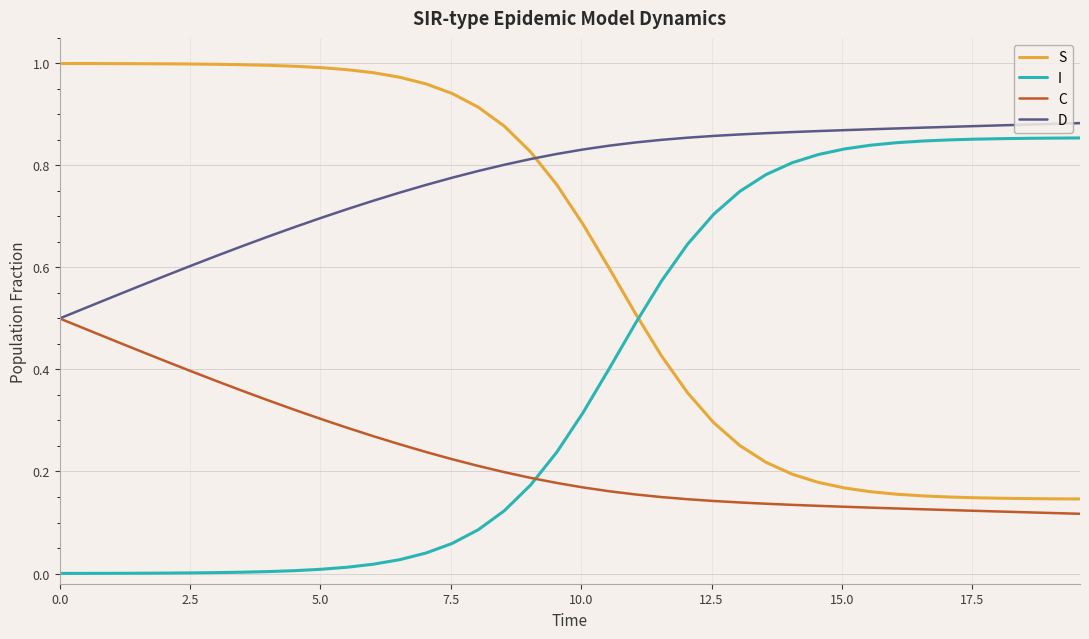

True or false: S and I intersect in this chart.

True